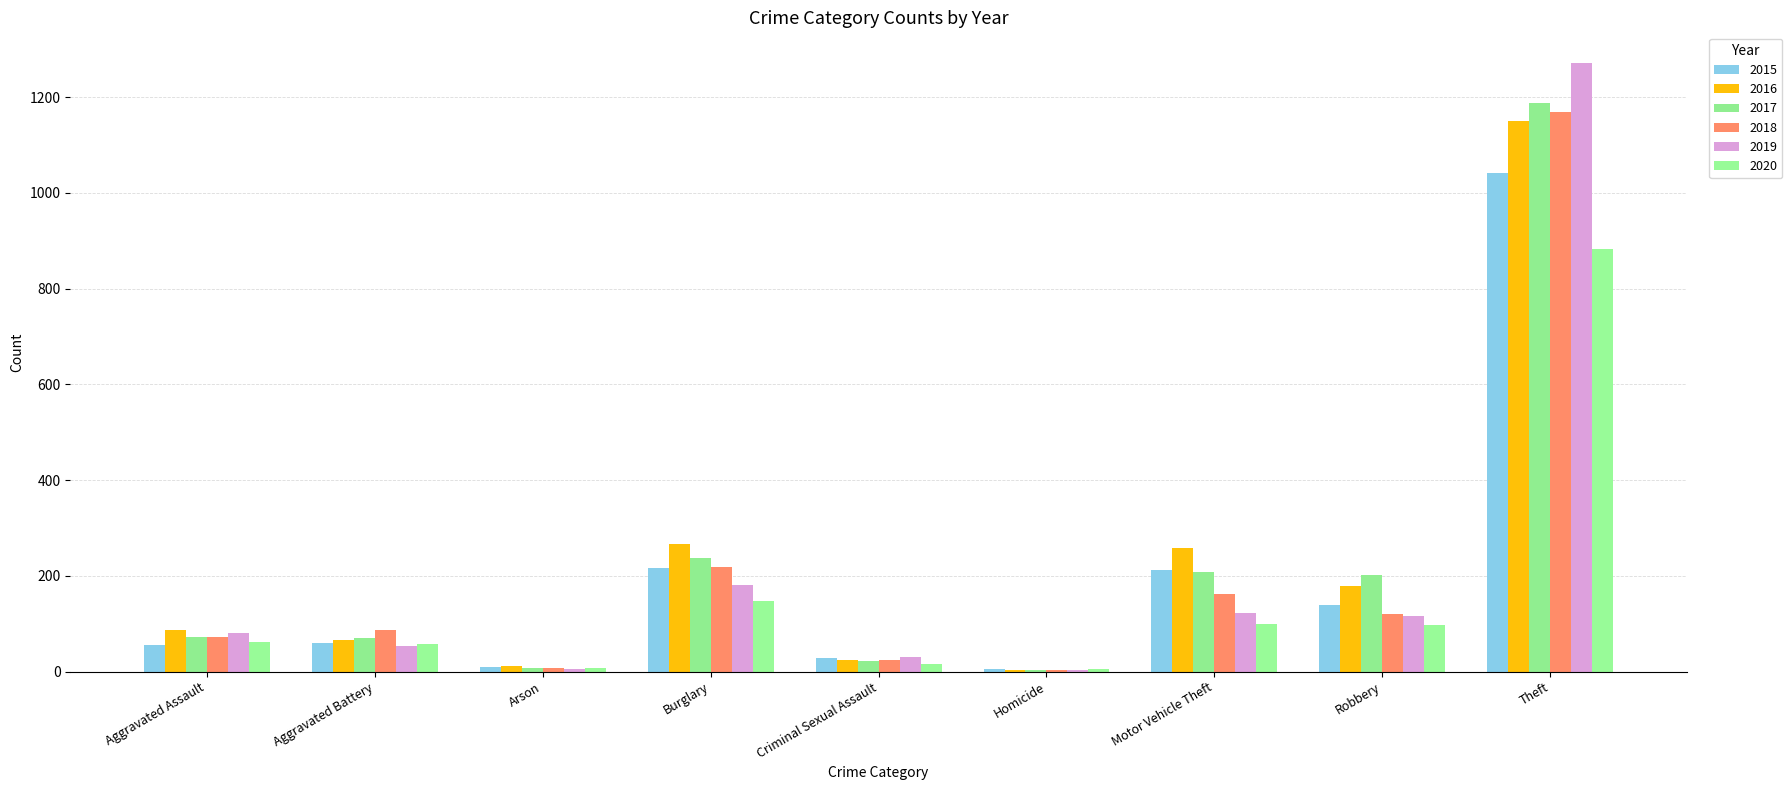

What is the value of the 2019 bar at the 4th from the left?

182